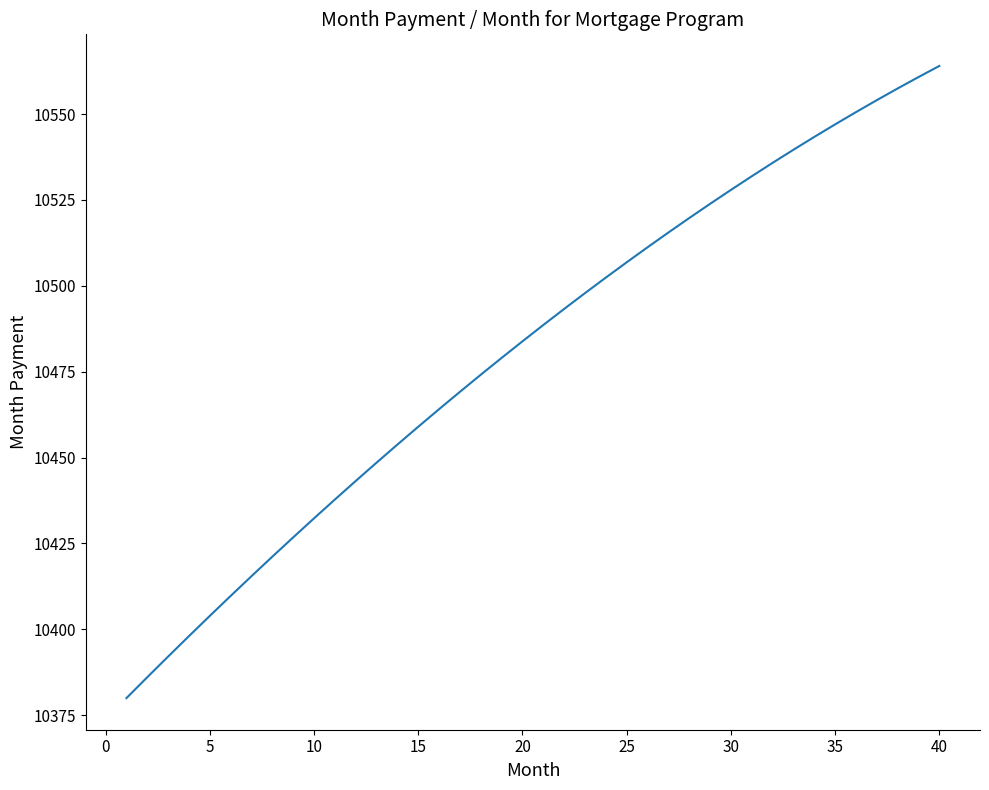

What is the difference between the maximum and minimum values?

184.0